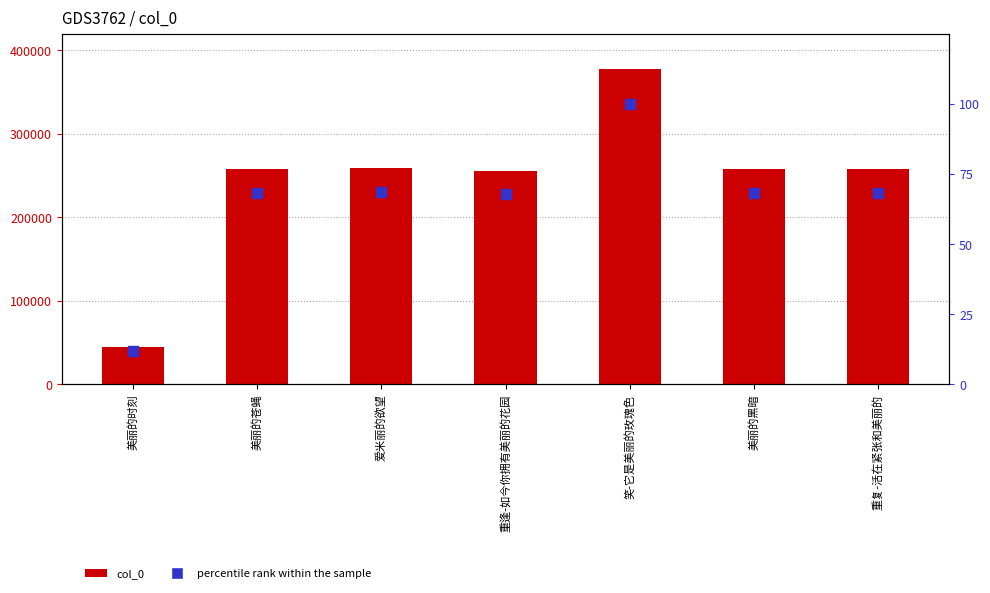

Which series has the largest total across all categories?

col_0